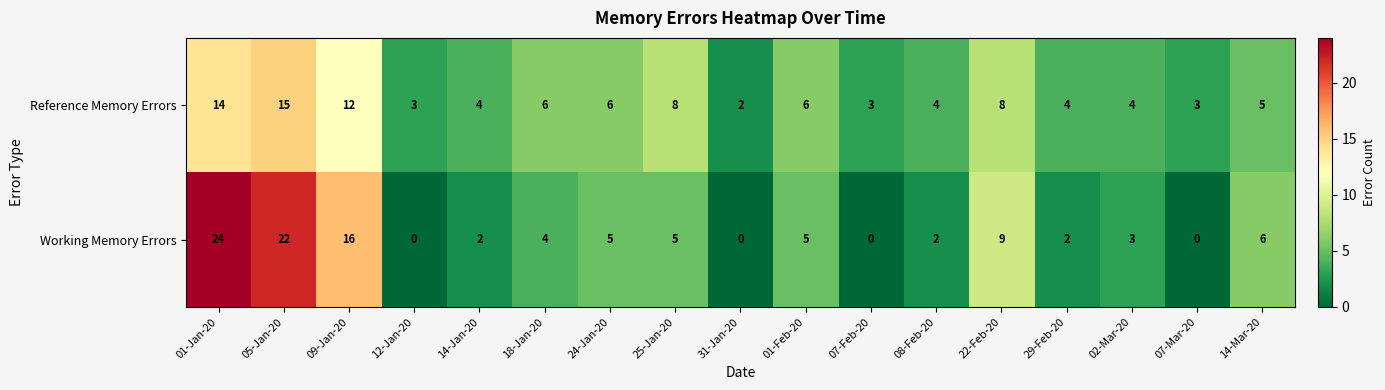

What is the sum of the Reference Memory Errors values at 25-Jan-20 and 24-Jan-20?

14